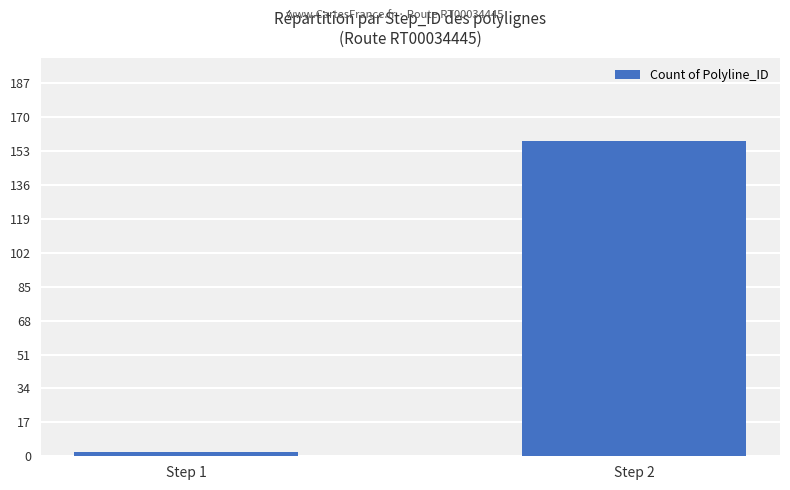

Is it true that the value at Step 2 is 158?

True